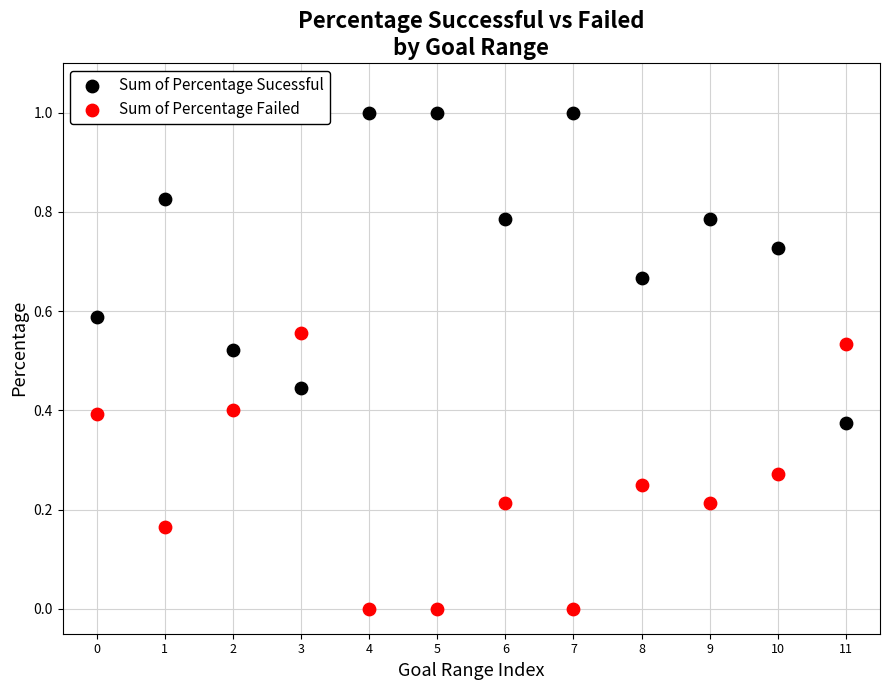

Which series contains the highest Y value?

Sum of Percentage Sucessful